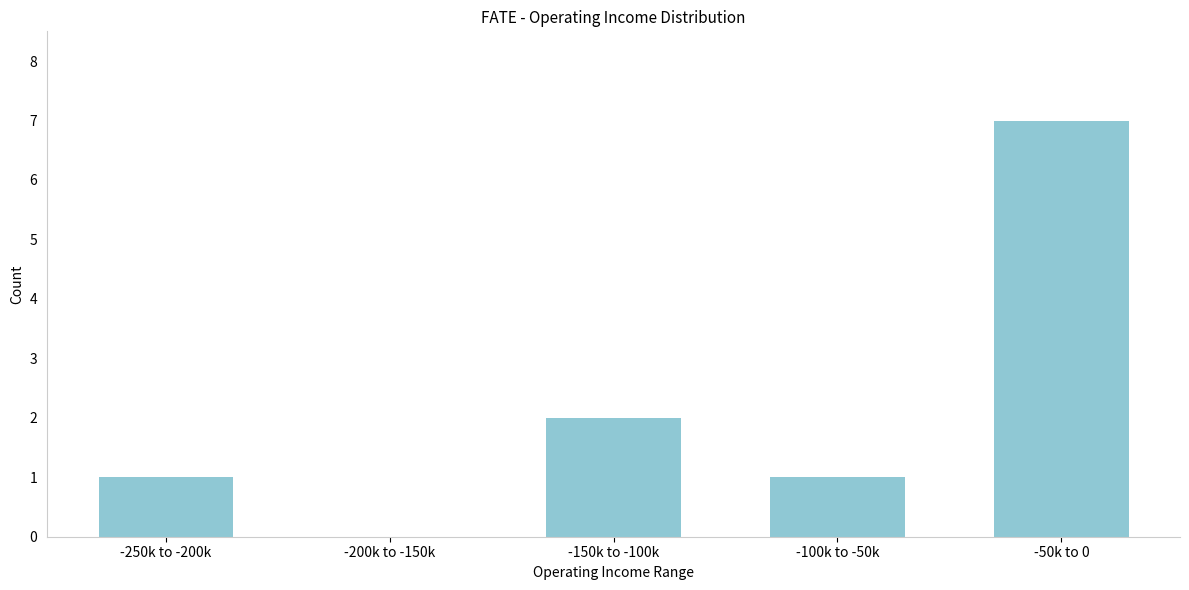

Reading left to right, list all the values displayed in this chart.

-250k to -200k=1	-200k to -150k=0	-150k to -100k=2	-100k to -50k=1	-50k to 0=7